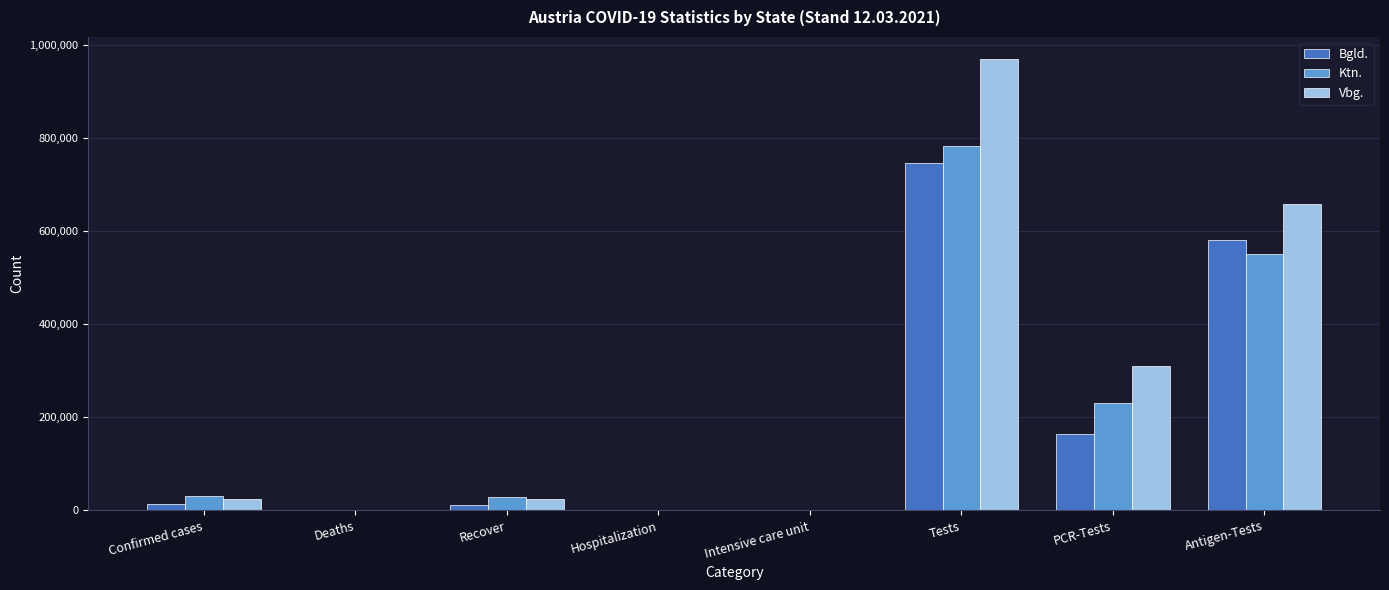

Is the value of Ktn. at Hospitalization greater than the value of Bgld. at Antigen-Tests?

No